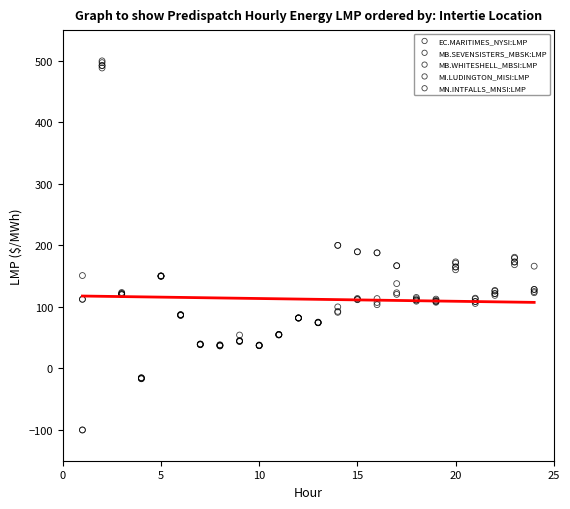

What are all the series names shown in the legend?

EC.MARITIMES_NYSI:LMP, MB.SEVENSISTERS_MBSK:LMP, MB.WHITESHELL_MBSI:LMP, MI.LUDINGTON_MISI:LMP, MN.INTFALLS_MNSI:LMP